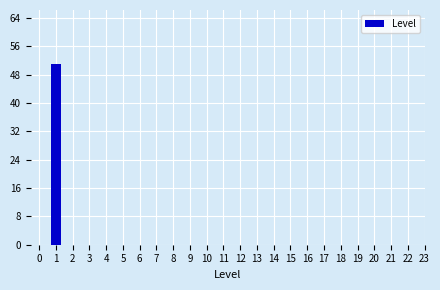

Reading left to right, list all the values displayed in this chart.

0=0	1=51	2=0	3=0	4=0	5=0	6=0	7=0	8=0	9=0	10=0	11=0	12=0	13=0	14=0	15=0	16=0	17=0	18=0	19=0	20=0	21=0	22=0